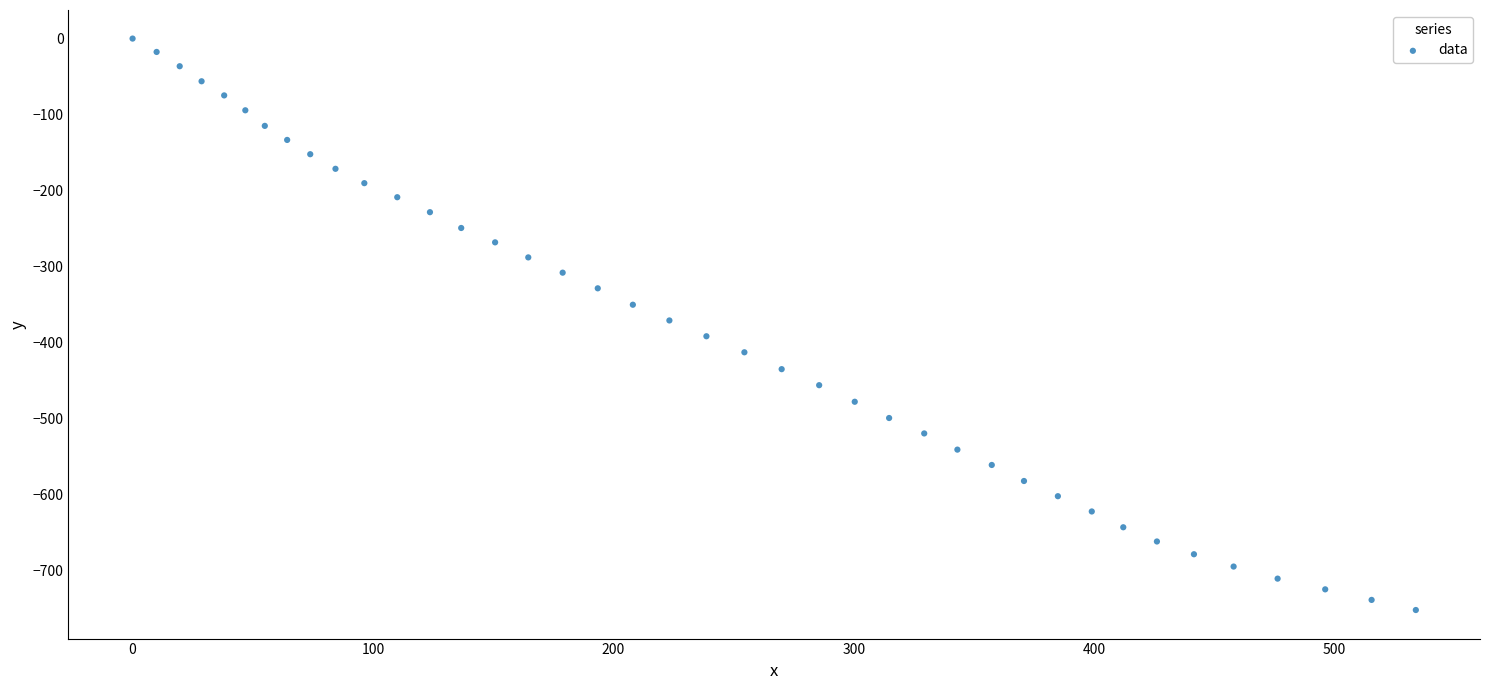

What is the range of X values (max minus min)?

533.8